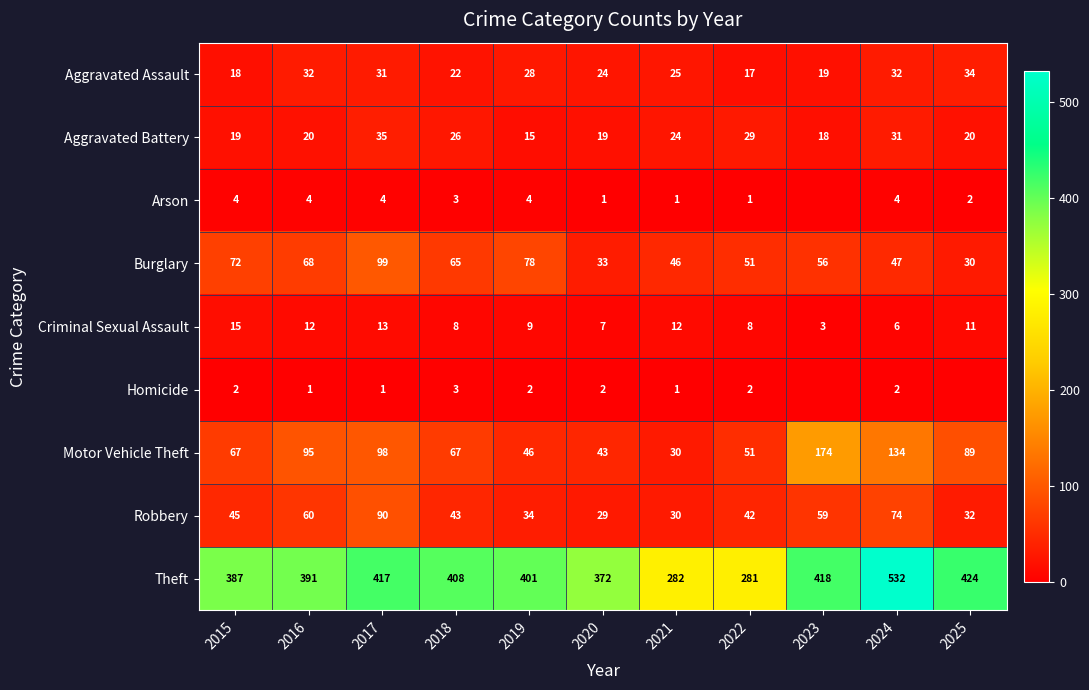

What is the difference between the maximum and minimum values in the Robbery series?

61